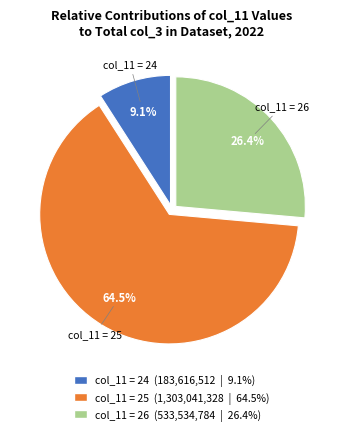

How many slices are in this pie chart?

3